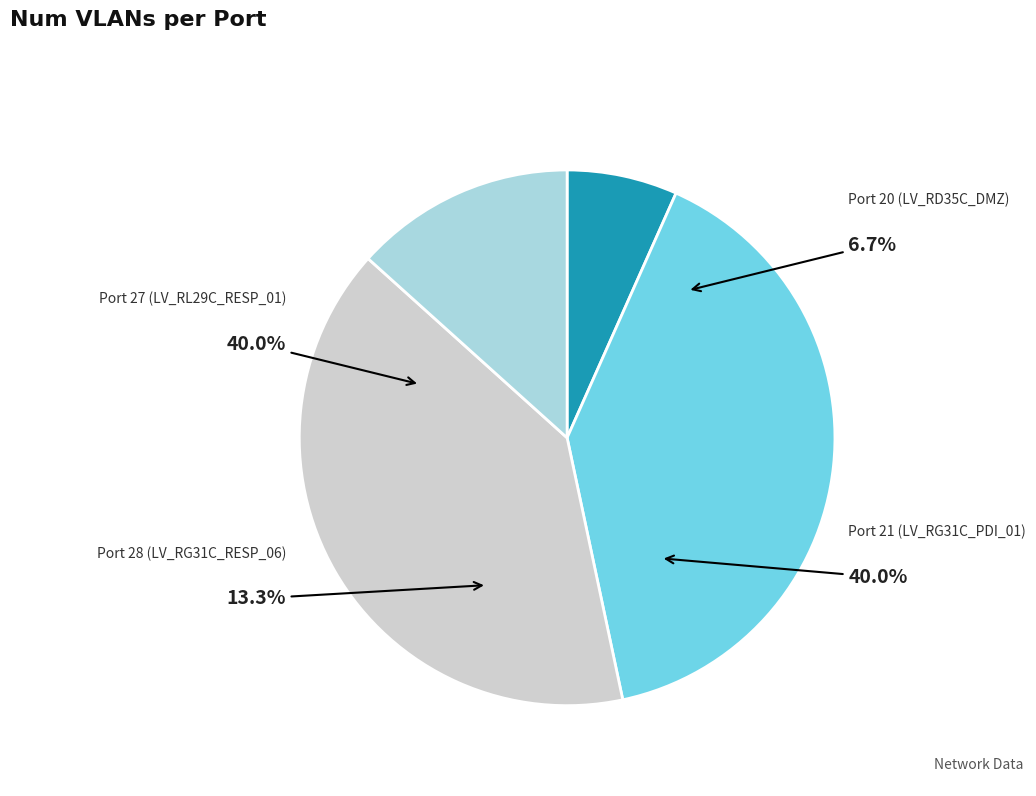

Approximately how many times larger is the value at Port 28 (LV_RG31C_RESP_06) compared to Port 27 (LV_RL29C_RESP_01)?

0.3